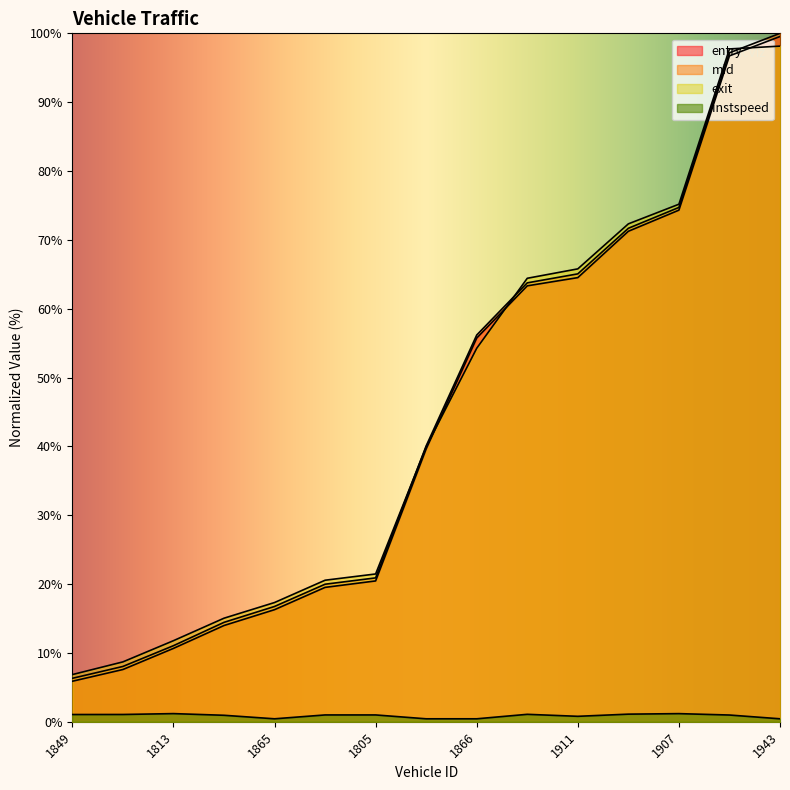

What is the label of the 4th point from the left?

1991